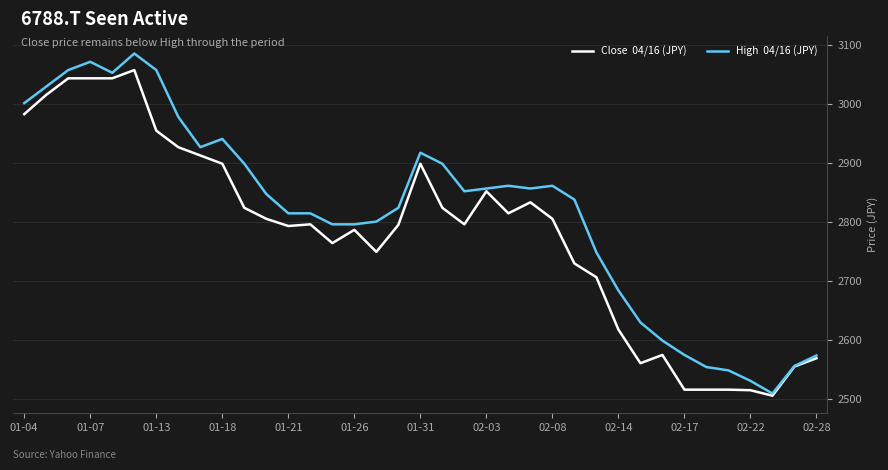

What is the smallest value displayed?

2506.2